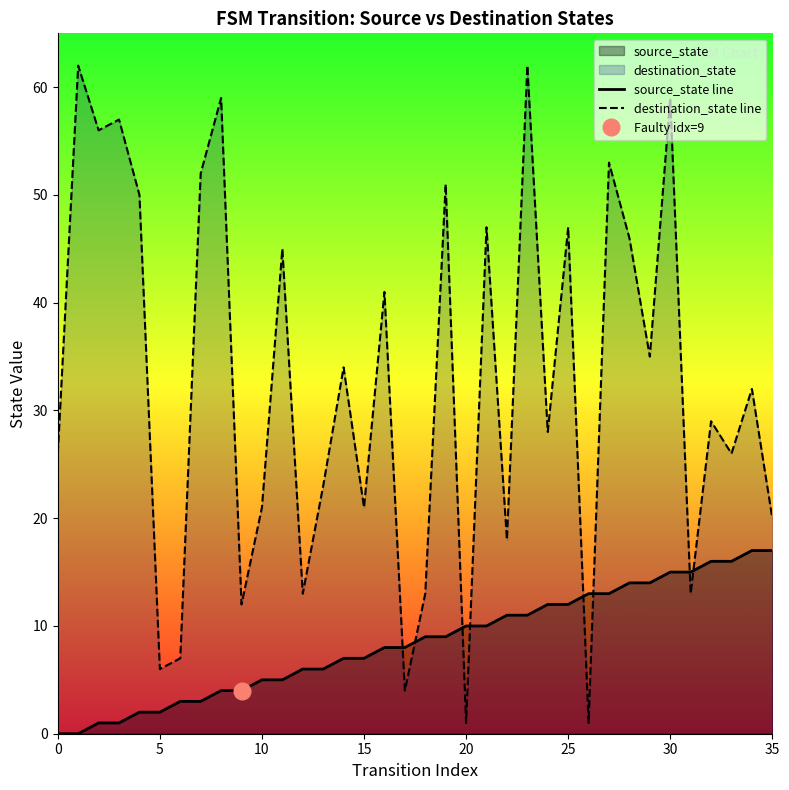

What is the label of the 28th point from the left?

27